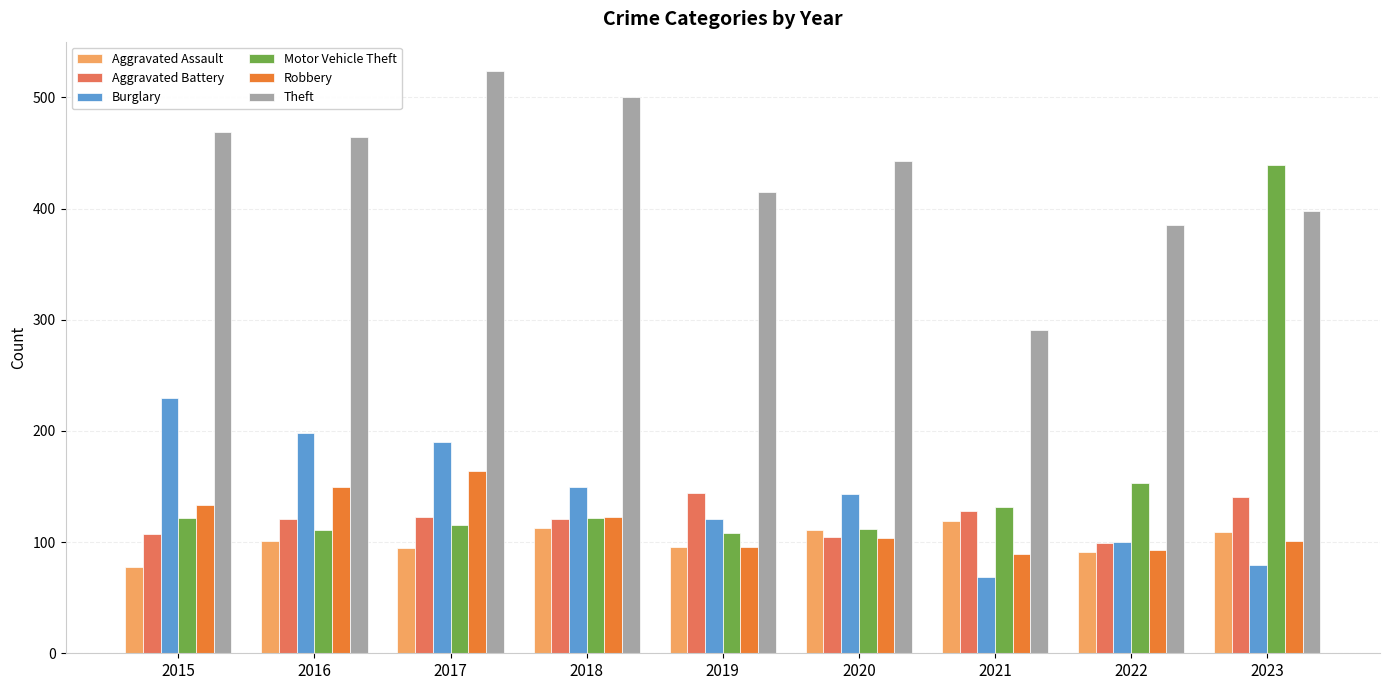

Which series has the largest range (max minus min)?

Motor Vehicle Theft